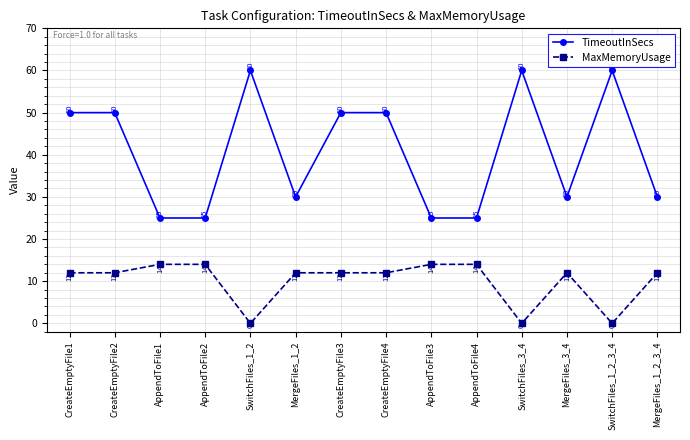

How many lines are shown in the chart?

2